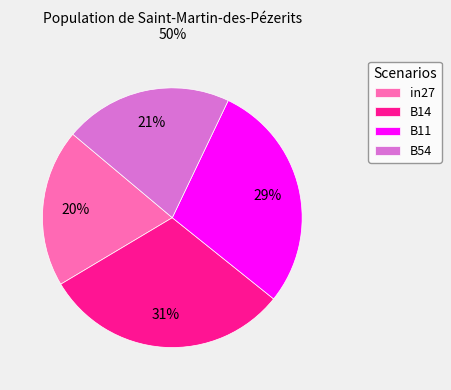

True or false: B14 accounts for 21% of the total.

False